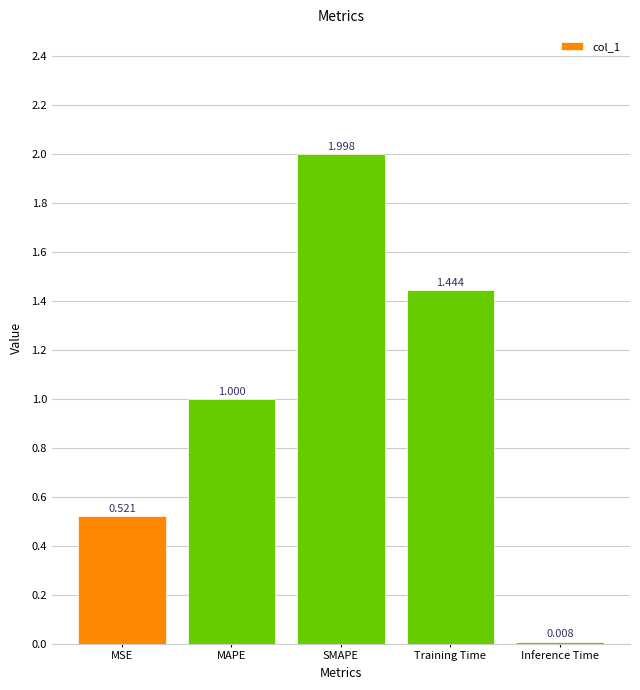

Which label corresponds to the smallest value in the chart?

Inference Time